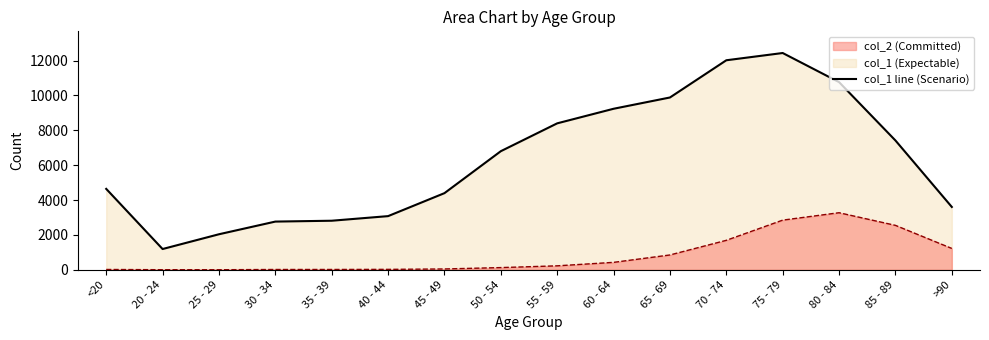

What is the average value of the col_1 line series?

6343